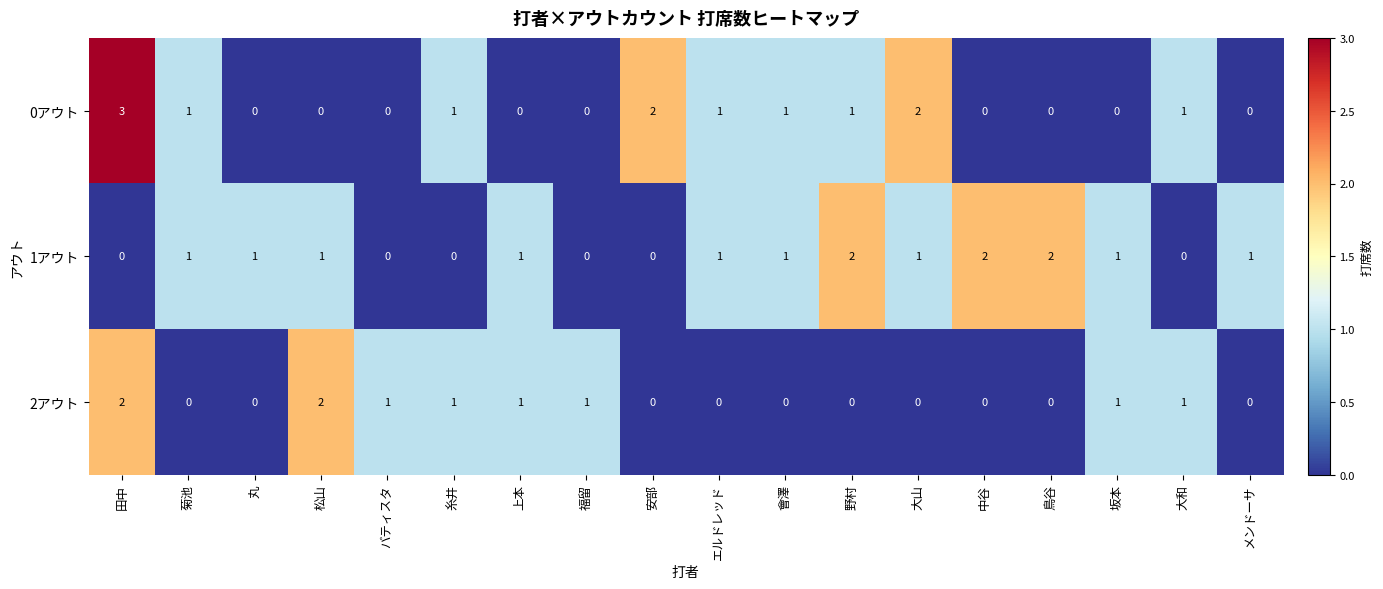

Which series has the largest total across all categories?

1アウト